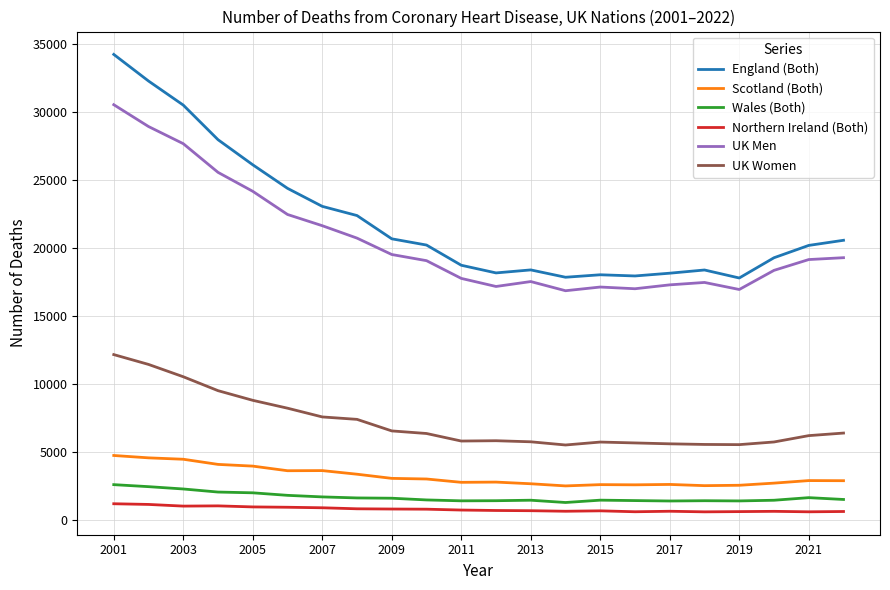

Is this an area chart (filled region under the line)?

No